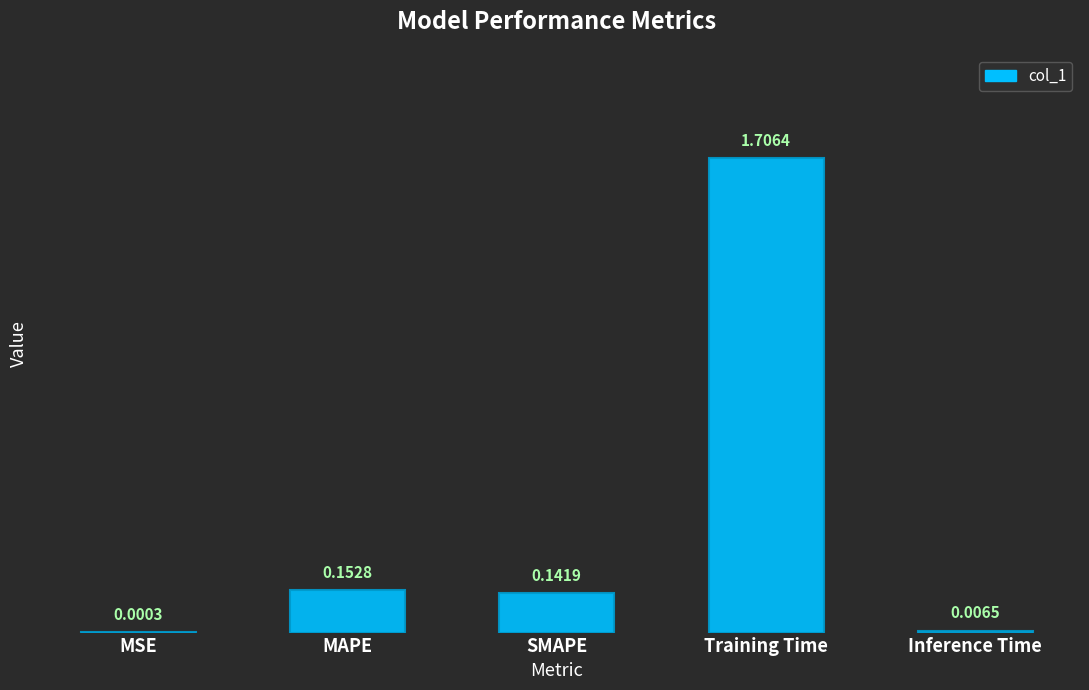

Between Training Time and SMAPE, which is larger?

Training Time